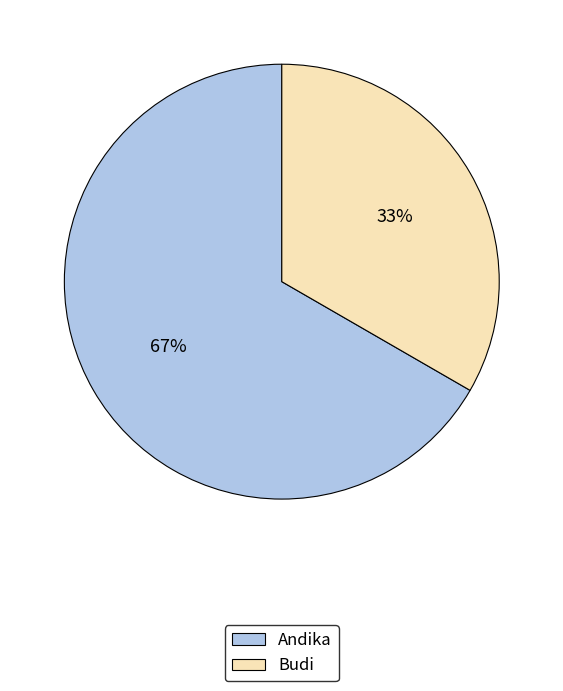

How many segments does this pie chart have?

2